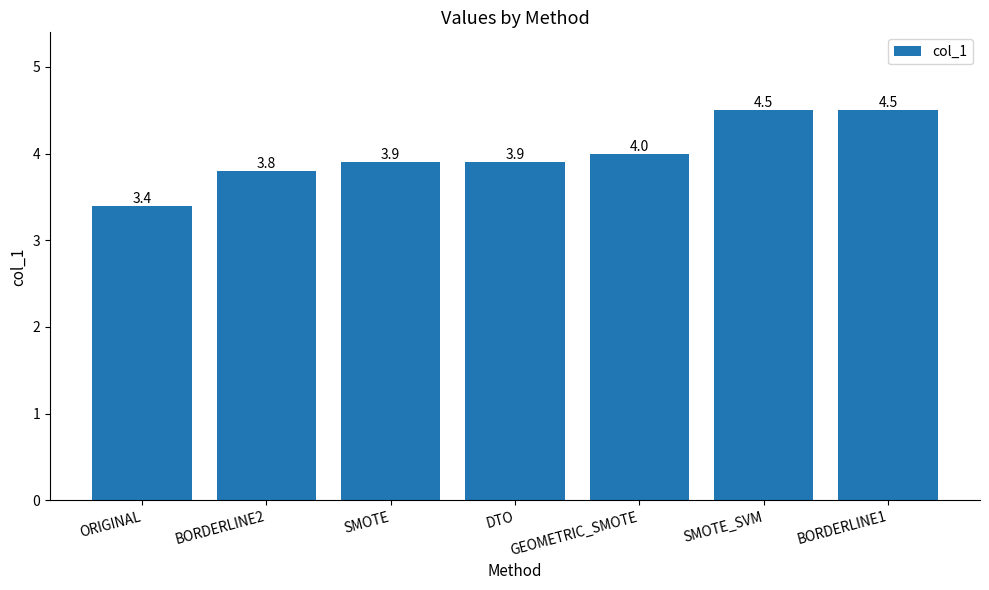

What is the ratio of the value at BORDERLINE2 to the value at BORDERLINE1?

0.8